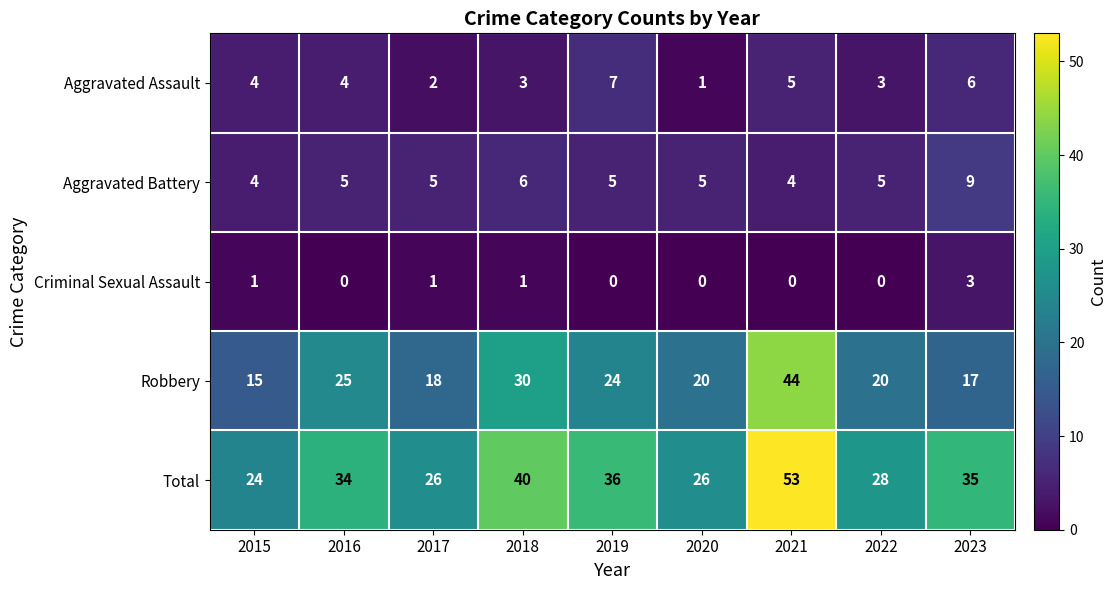

What is the highest value of the Aggravated Assault series?

7